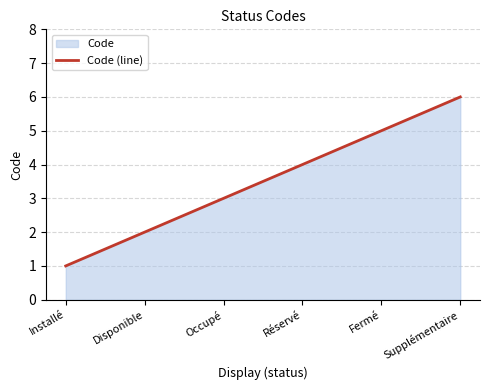

True or false: the data has more than 0 interior local peaks.

False